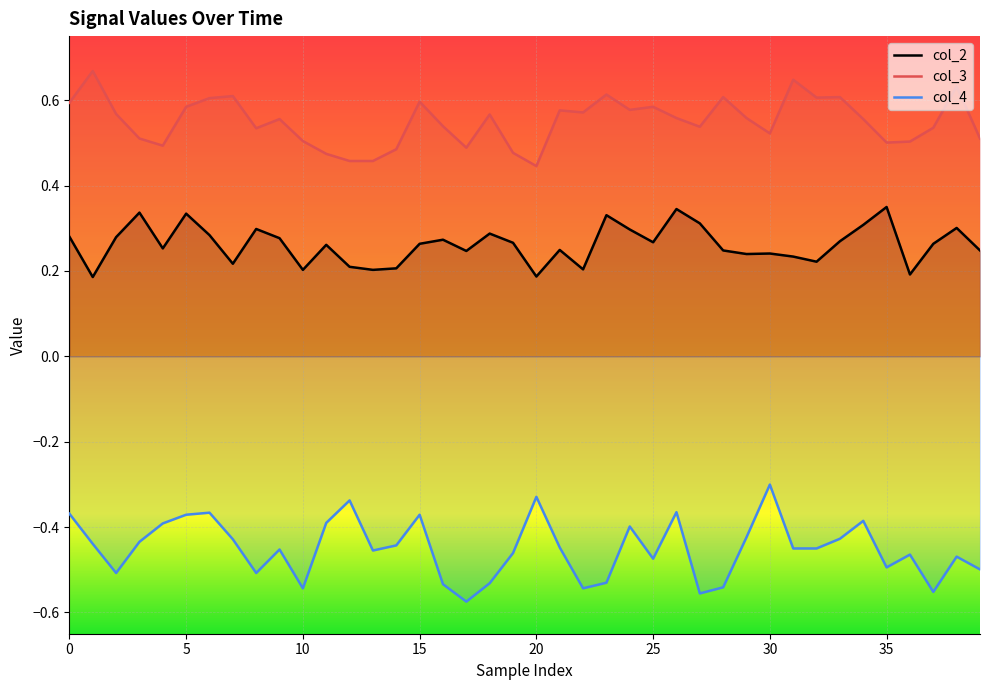

What is the minimum value shown in the chart?

-0.6